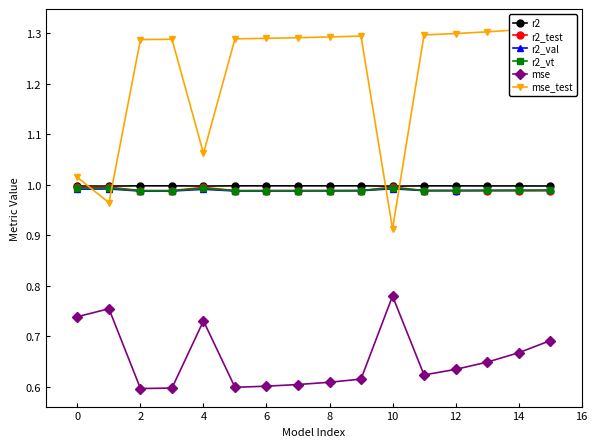

In r2, how many points are higher than both neighbors (excluding endpoints)?

3